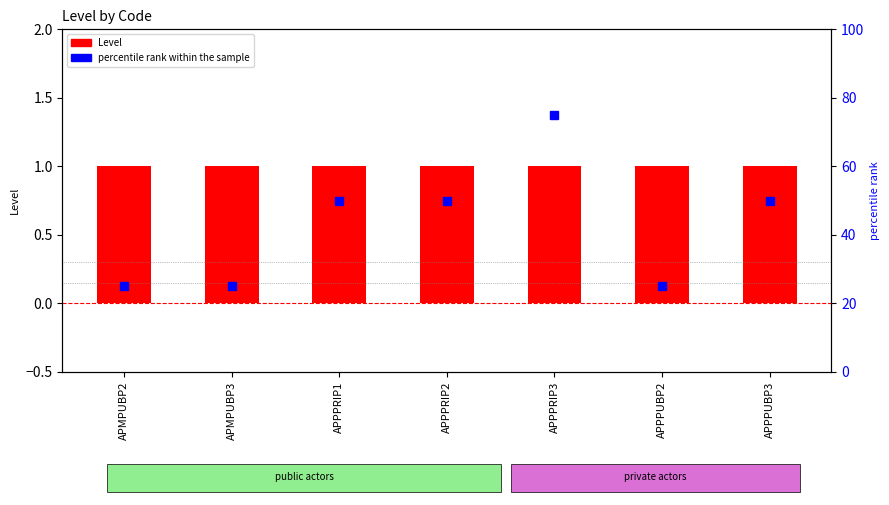

What is the difference between the maximum and minimum values in the percentile rank within the sample series?

50